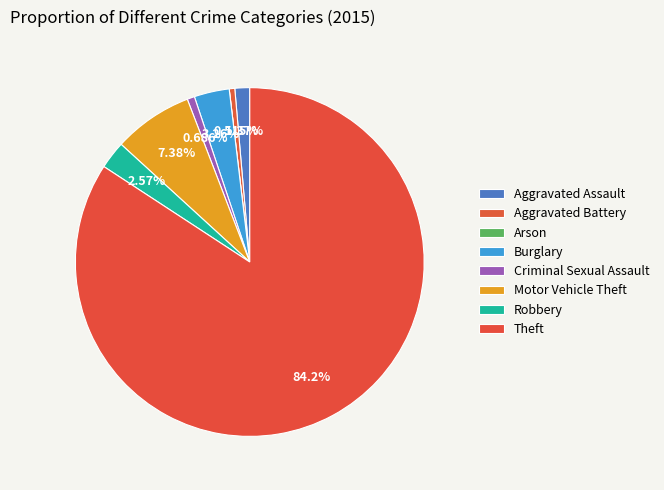

Is it true that Burglary is 3% of the pie?

True